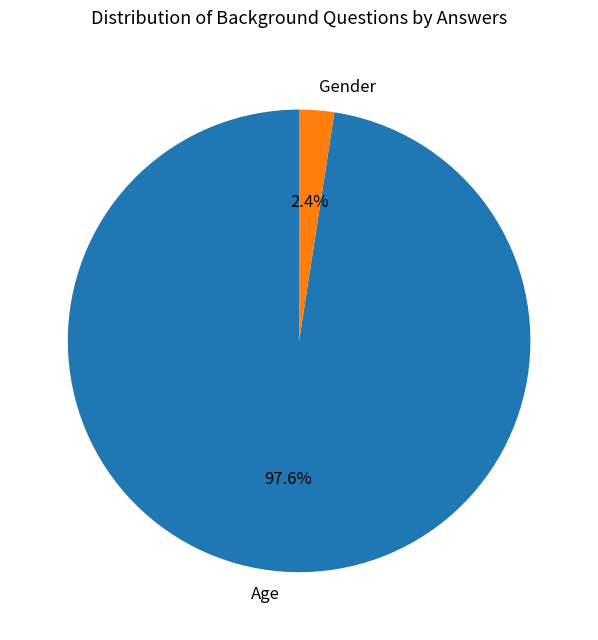

Is the sum of Age and Gender greater than half?

Yes